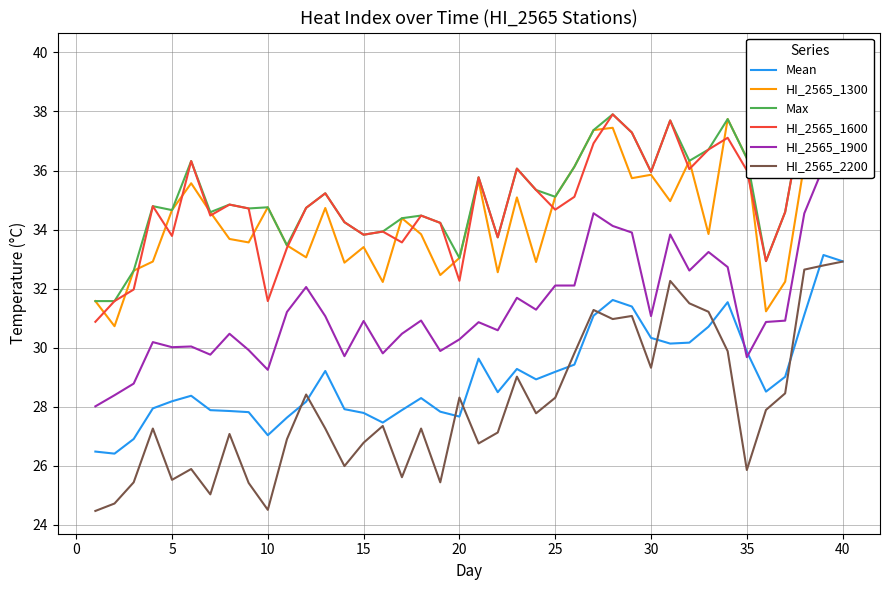

At which category is the sum across all series the highest?

40